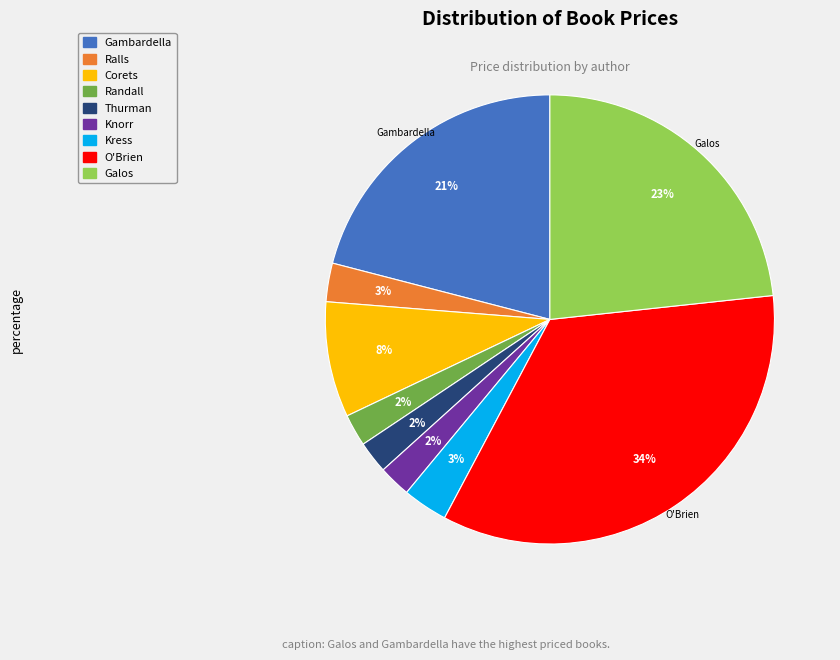

Between Knorr and O'Brien, which is larger?

O'Brien